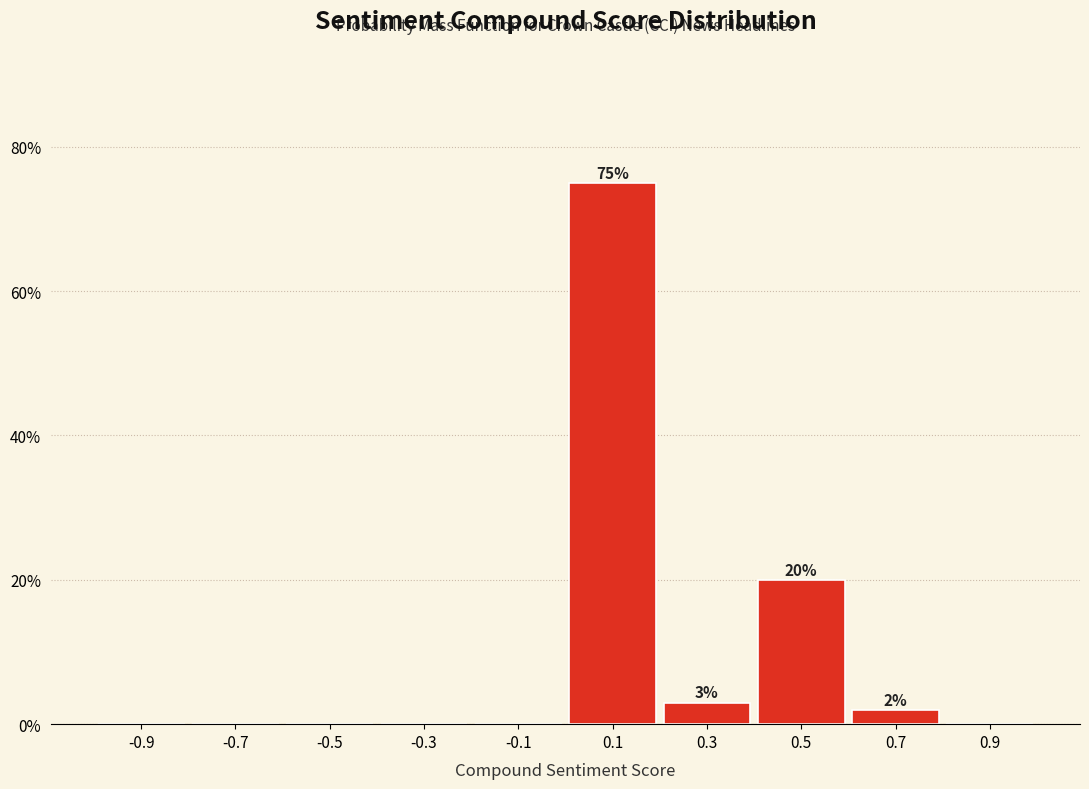

Which range on the x-axis has the tallest bar?

0.0 to 0.2